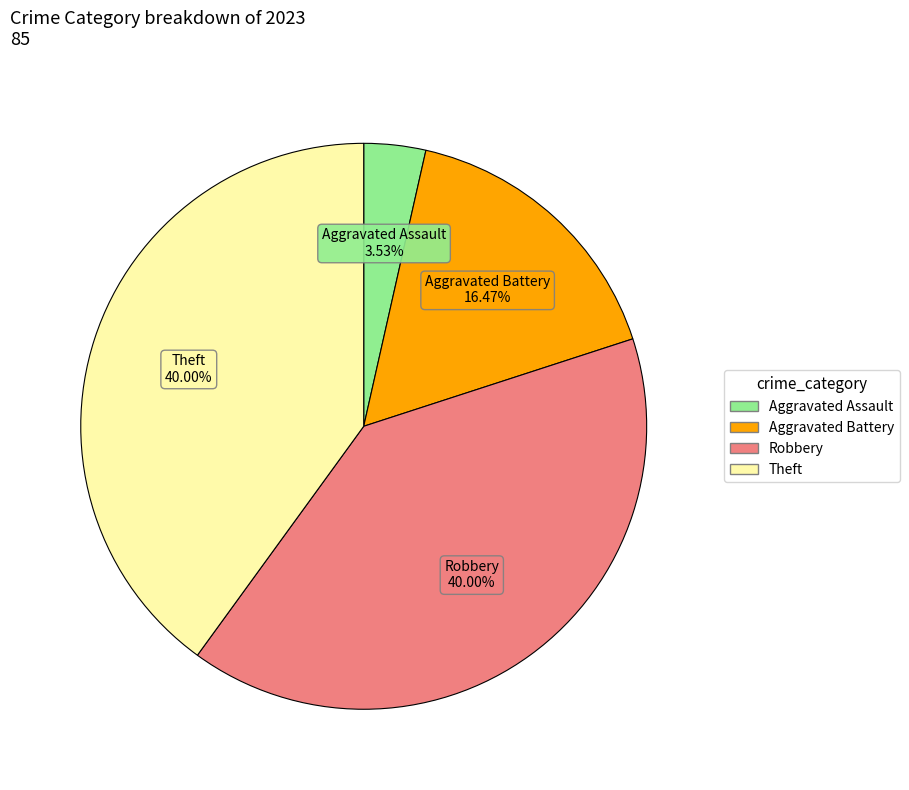

What percentage do Aggravated Assault and Theft together represent?

43.5%